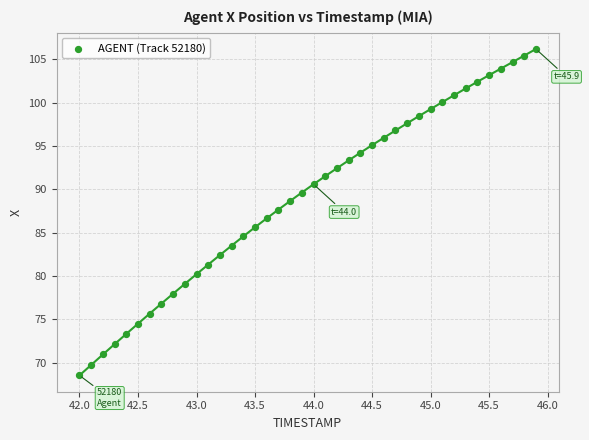

What is the range of X values (max minus min)?

3.9